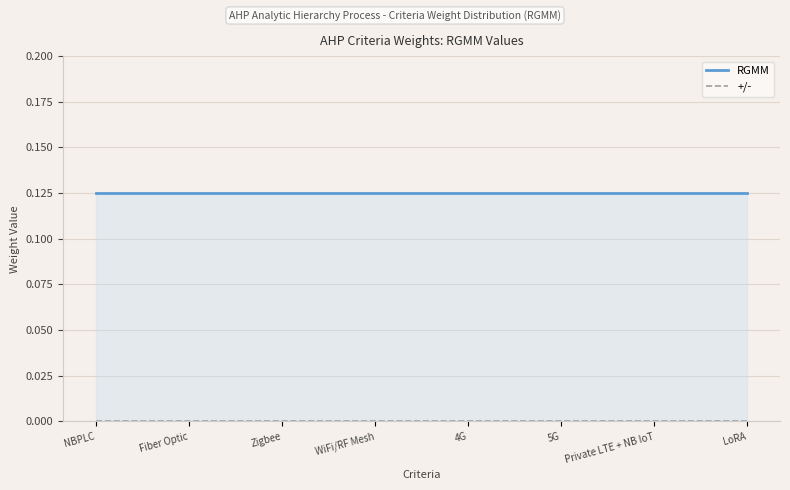

At LoRA, list the series in order from largest to smallest.

RGMM, +/-